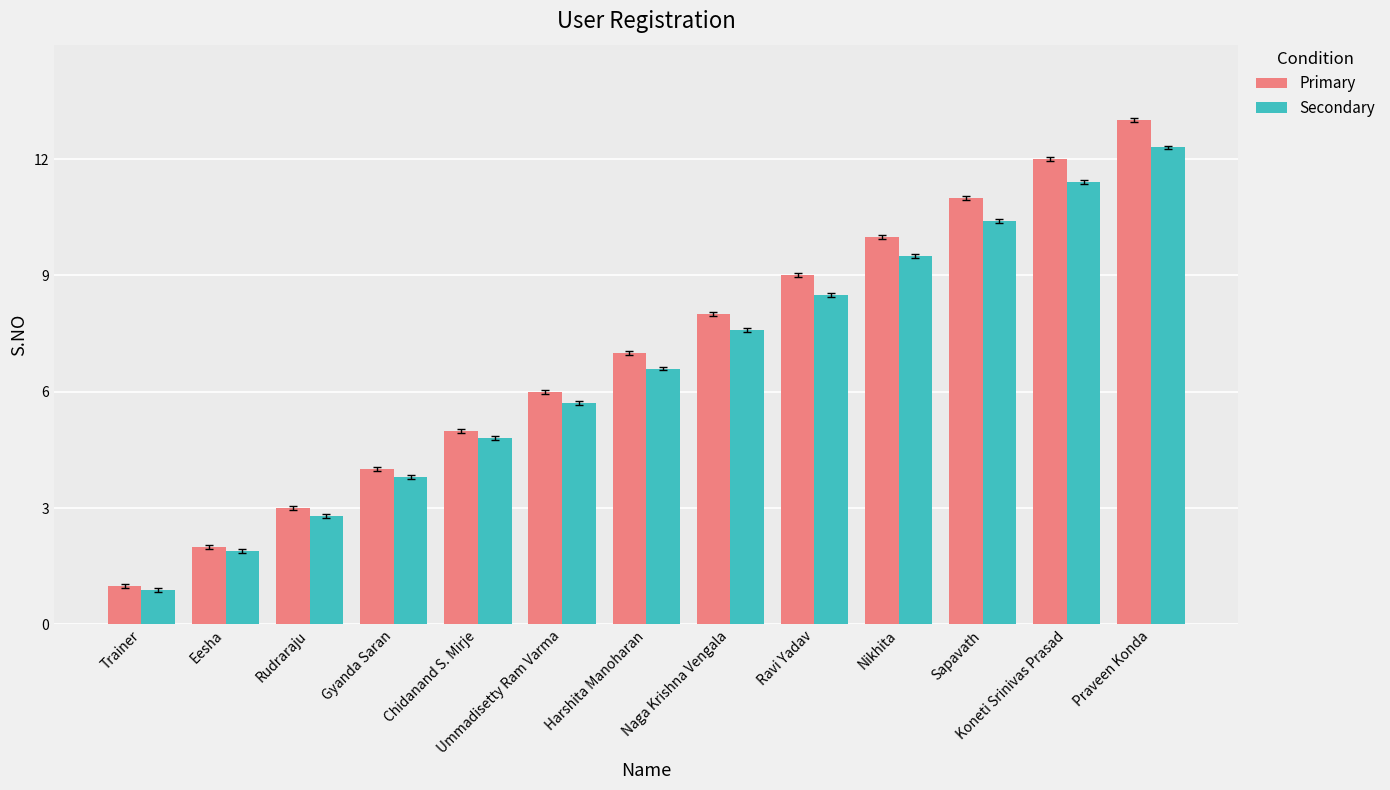

Rank the categories by Primary value from lowest to highest.

Trainer, Eesha, Rudraraju, Gyanda Saran, Chidanand S. Mirje, Ummadisetty Ram Varma, Harshita Manoharan, Naga Krishna Vengala, Ravi Yadav, Nikhita, Sapavath, Koneti Srinivas Prasad, Praveen Konda